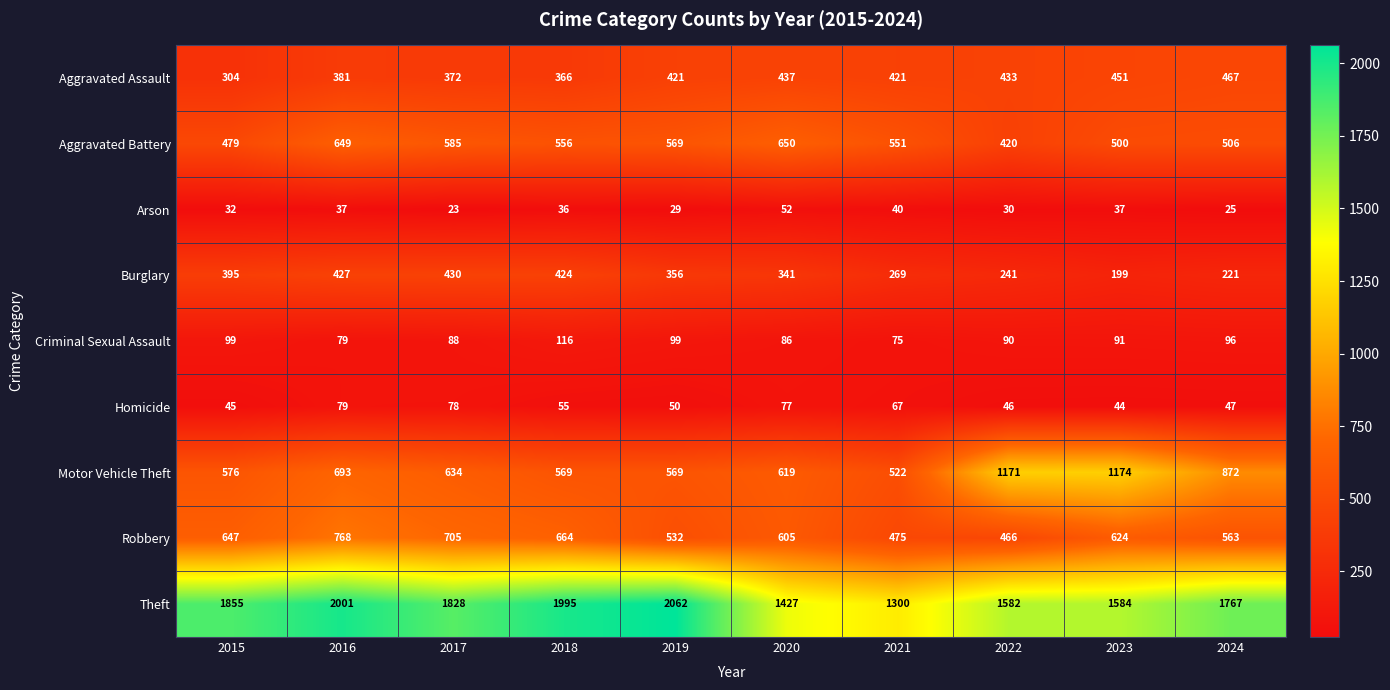

Which series has the largest total across all categories?

Theft